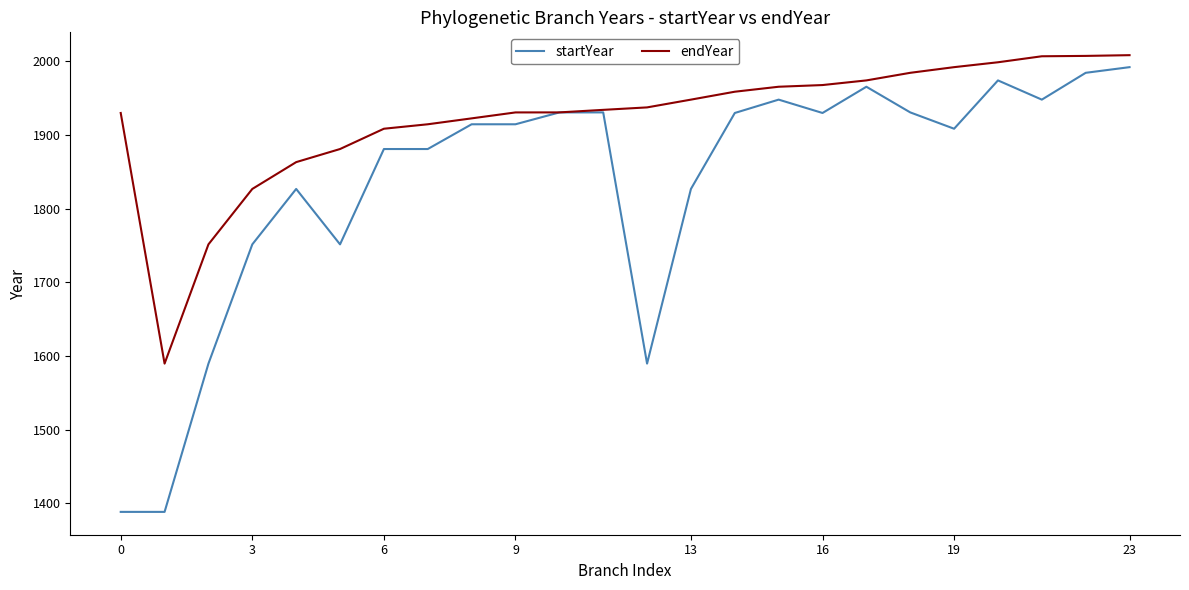

Which series has the largest range (max minus min)?

startYear